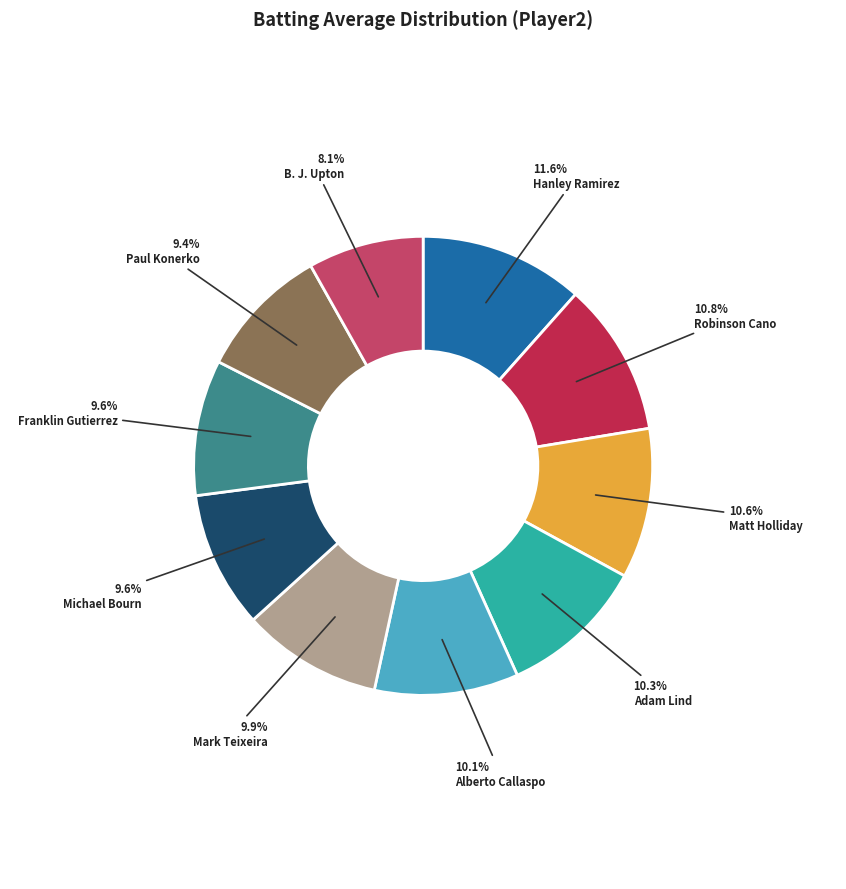

What percentage is the Mark Teixeira slice, to the nearest percent?

10%